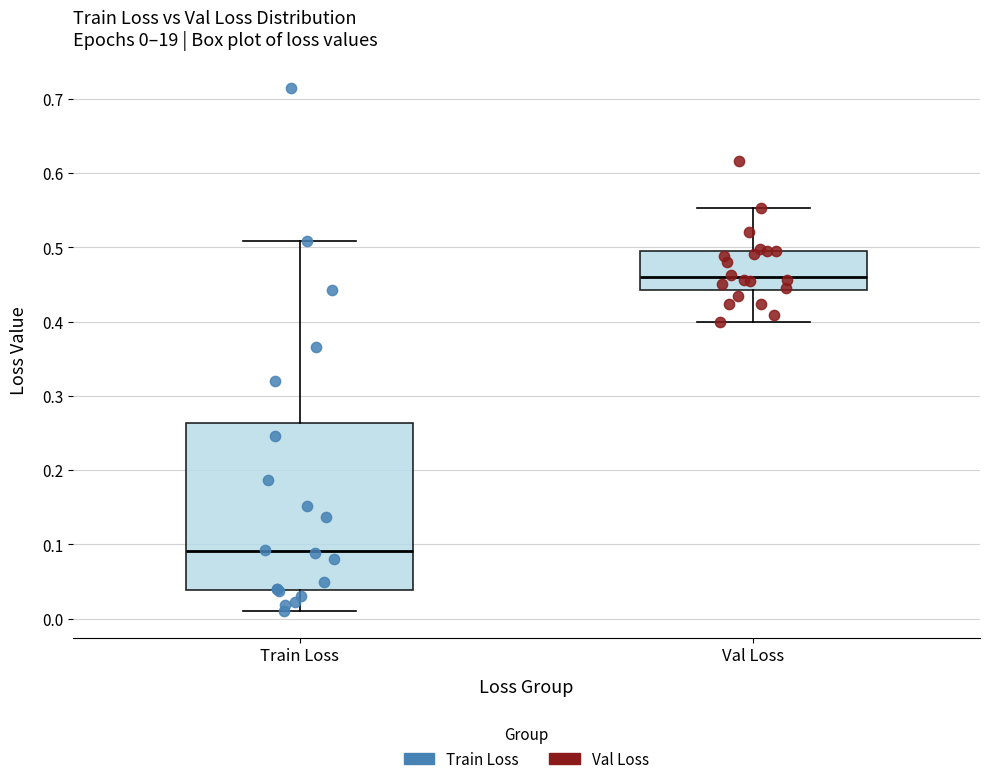

Which box has the highest median line?

Val Loss